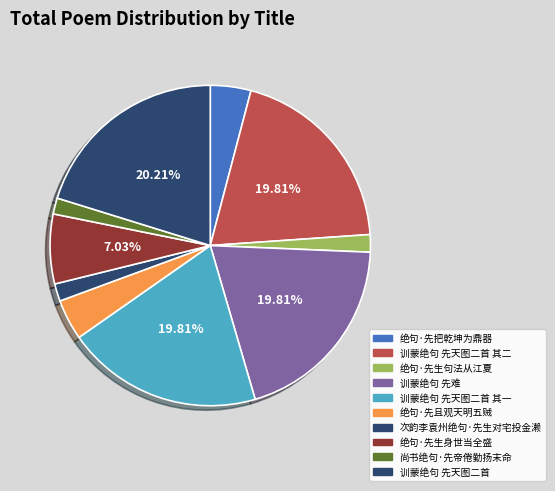

What percentage is the 训蒙绝句 先难 slice, to the nearest percent?

20%